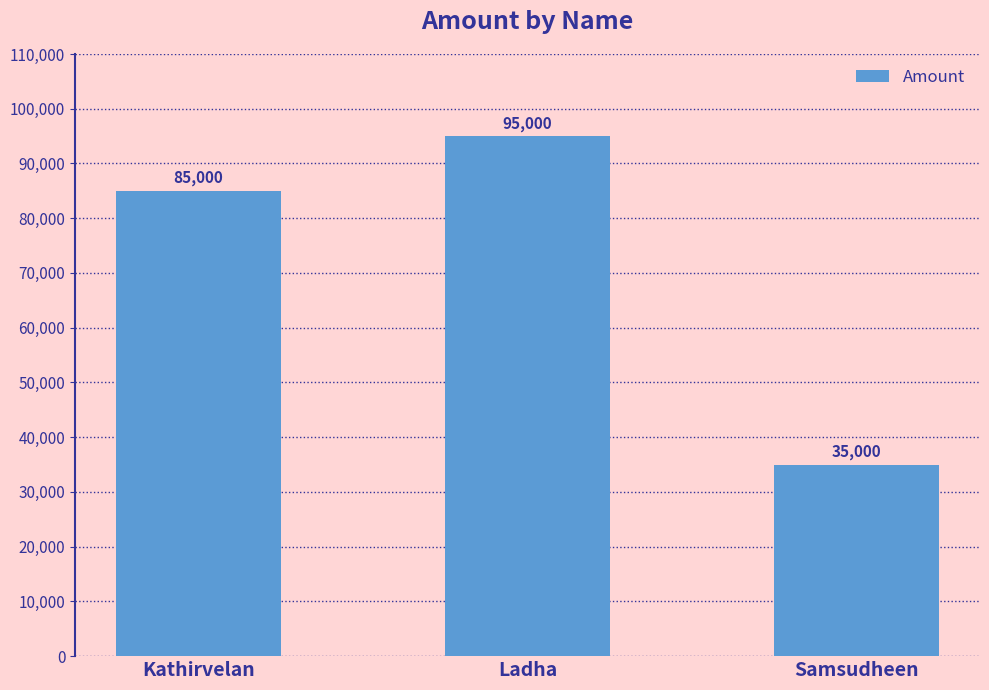

Rank the categories by value from highest to lowest.

Ladha, Kathirvelan, Samsudheen